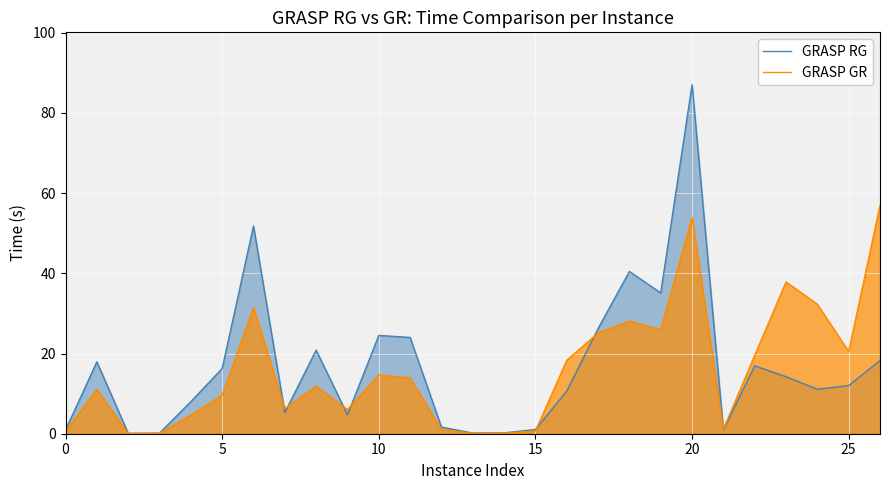

Between 8 and 20, which series saw the biggest shift?

GRASP RG